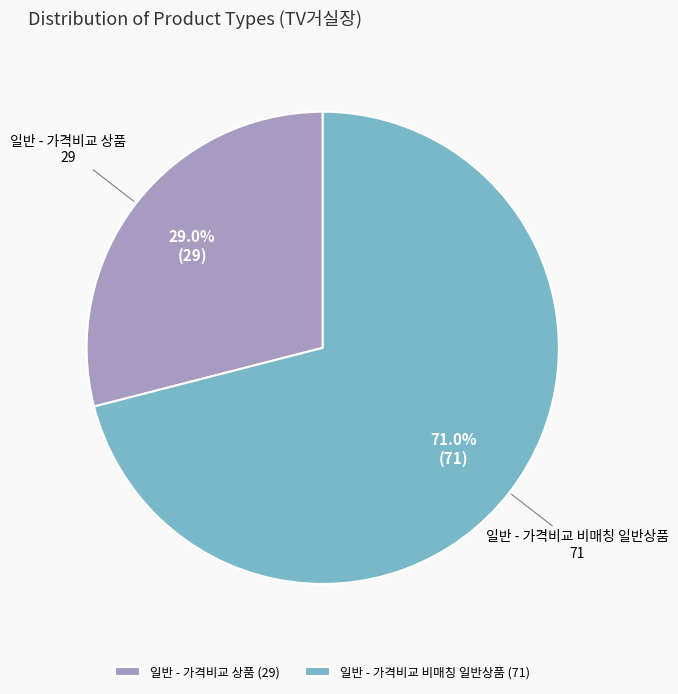

To the nearest percent, what is the difference between the 일반 - 가격비교 상품 and 일반 - 가격비교 비매칭 일반상품 slice percentages?

42%